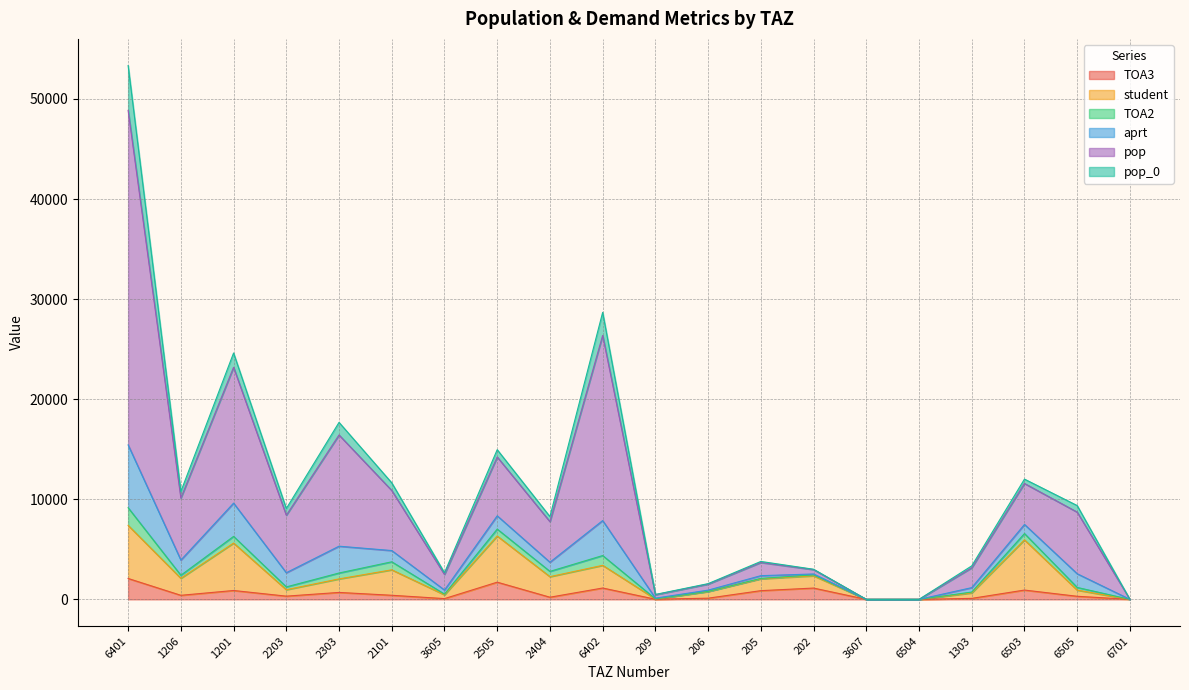

At which category does the chart reach its peak across all series?

6401